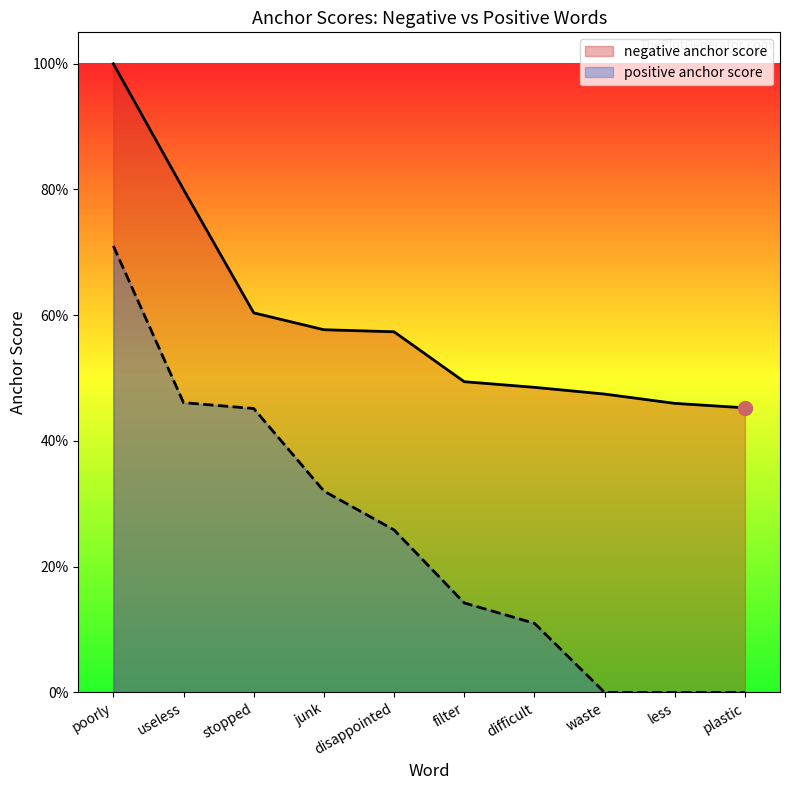

Is the value of negative anchor score at filter greater than the value of positive anchor score at poorly?

No